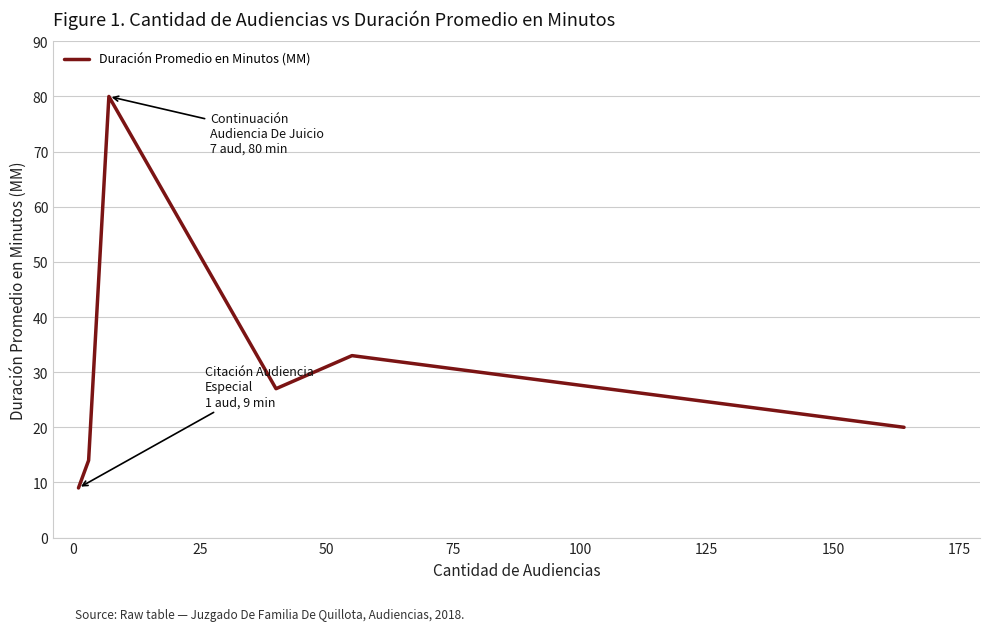

How many distinct data groups are displayed?

1